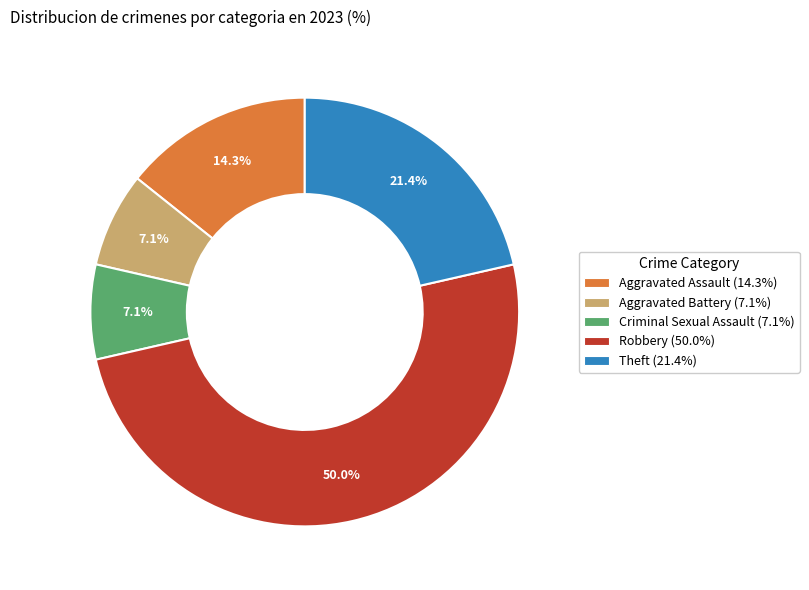

Does Theft account for over 50% of the chart?

No